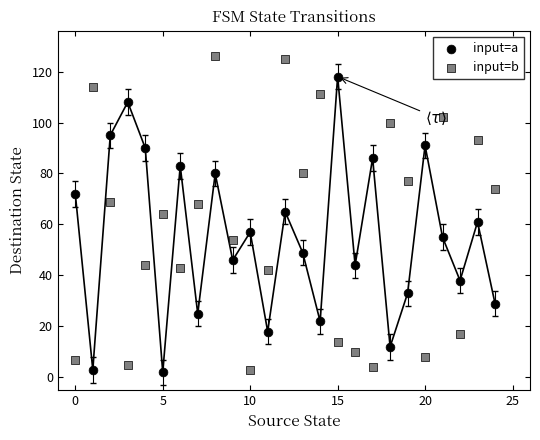

What are all the series names shown in the legend?

input=a, input=b